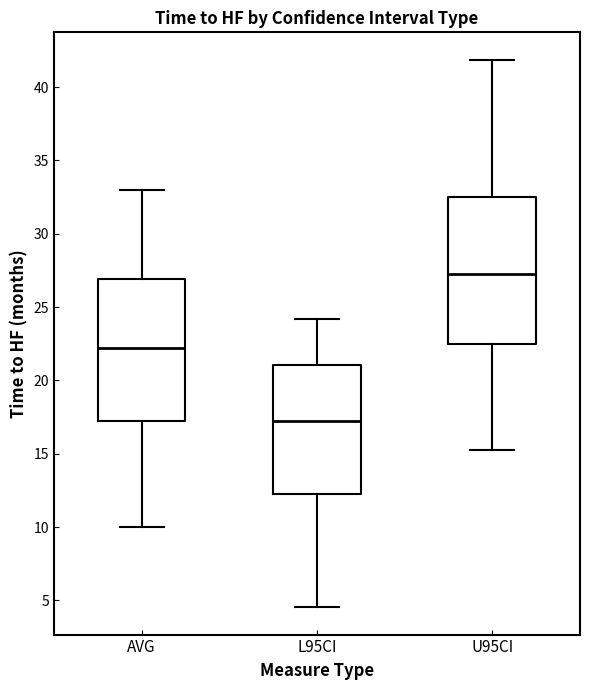

Reading left to right, read every box against the y-axis: the position of its median line, the range the box covers, and the ends of its whiskers. The values are not printed on the chart, so give them approximately, as read against the axis.

AVG: median 22.0, box 17.0 to 27.0, whiskers 10.0 to 33.0
L95CI: median 17.0, box 12.5 to 21.0, whiskers 4.5 to 24.0
U95CI: median 27.5, box 22.5 to 32.5, whiskers 15.5 to 42.0